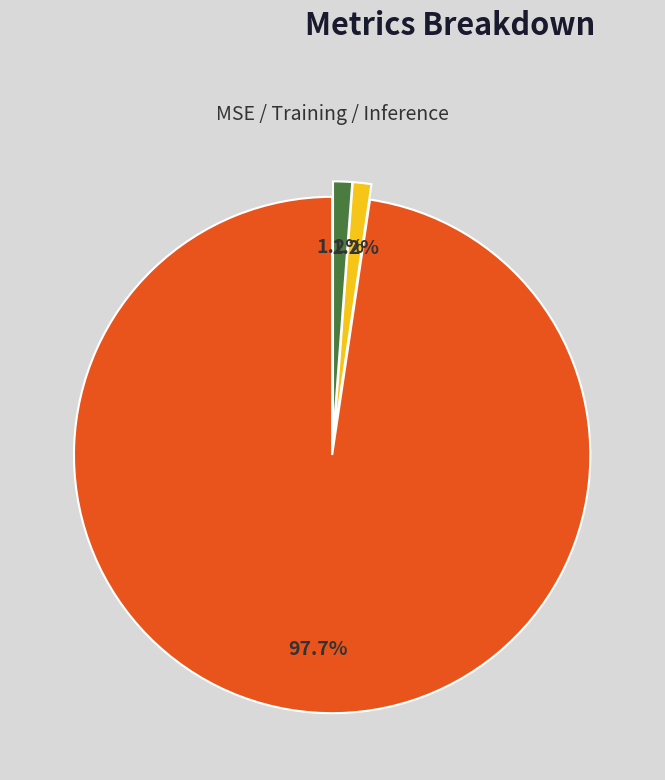

Does any single category account for the majority?

Yes